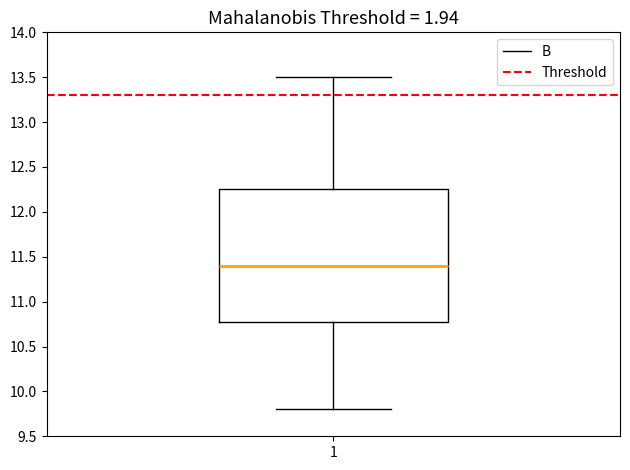

Where is the upper edge of the box at x = 1 on the y-axis? The values are not printed on the chart, so give them approximately, as read against the axis.

12.25